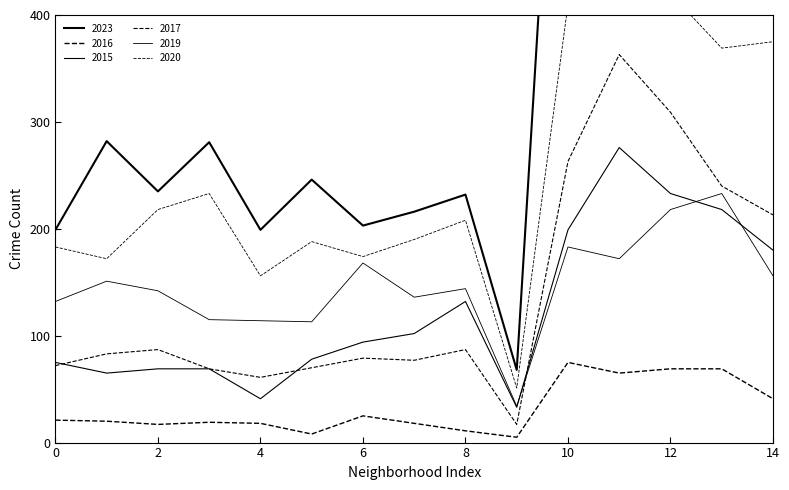

The value of 2016 at Avalon Park is 11. True or false?

False